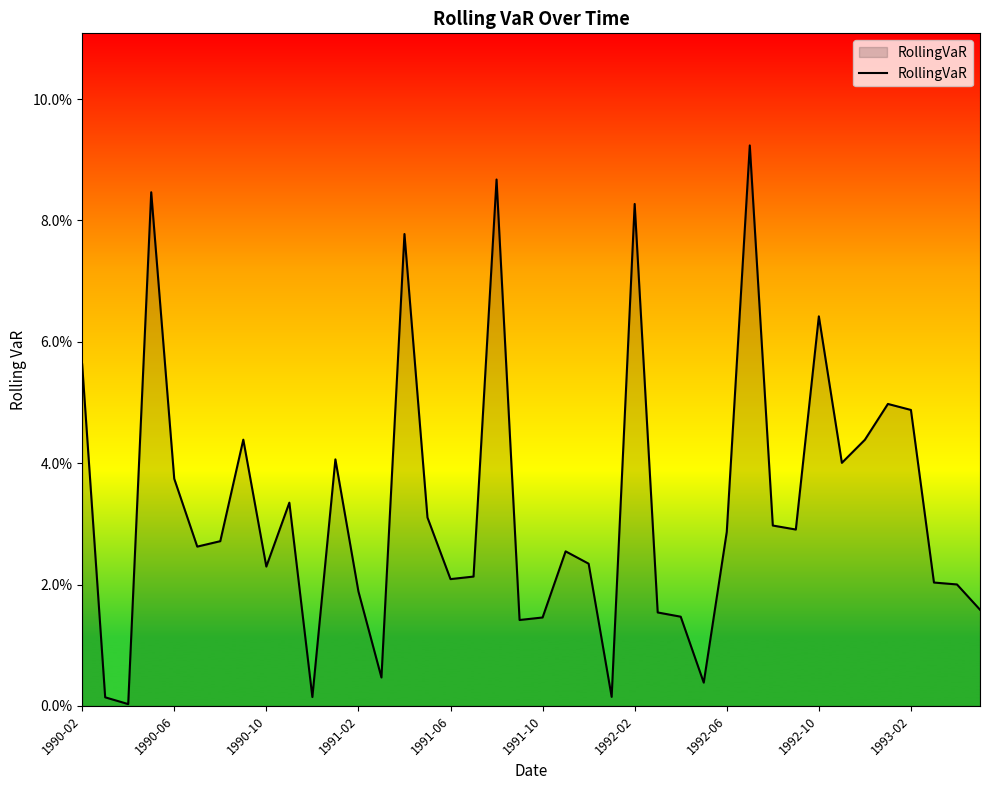

Reading left to right, transcribe all the data shown in this chart.

0.1	0.0	0.0	0.1	0.0	0.0	0.0	0.0	0.0	0.0	0.0	0.0	0.0	0.0	0.1	0.0	0.0	0.0	0.1	0.0	0.0	0.0	0.0	0.0	0.1	0.0	0.0	0.0	0.0	0.1	0.0	0.0	0.1	0.0	0.0	0.0	0.0	0.0	0.0	0.0